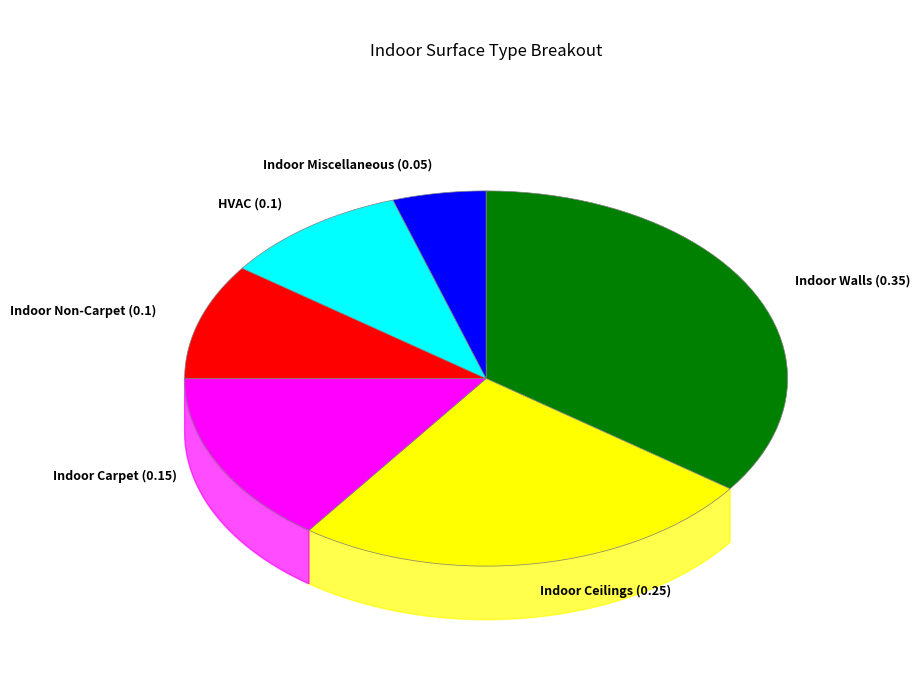

To the nearest percent, what percentage of the pie is Indoor Walls?

35%